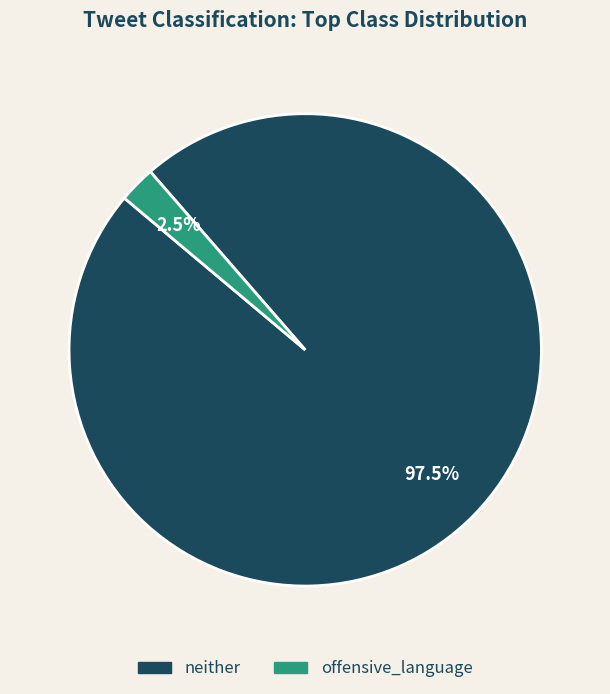

Is there a majority slice in this chart?

Yes